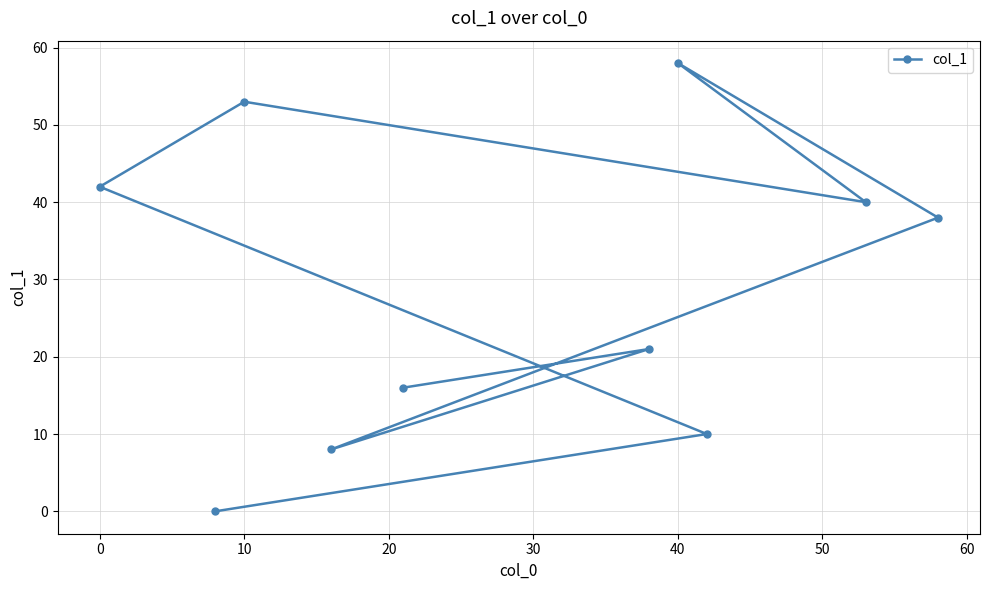

True or false: the data shows 29 at 10.

False